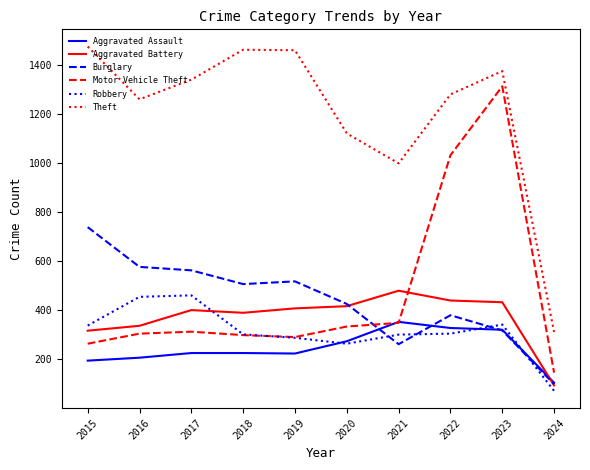

Which series has the largest total across all categories?

Theft